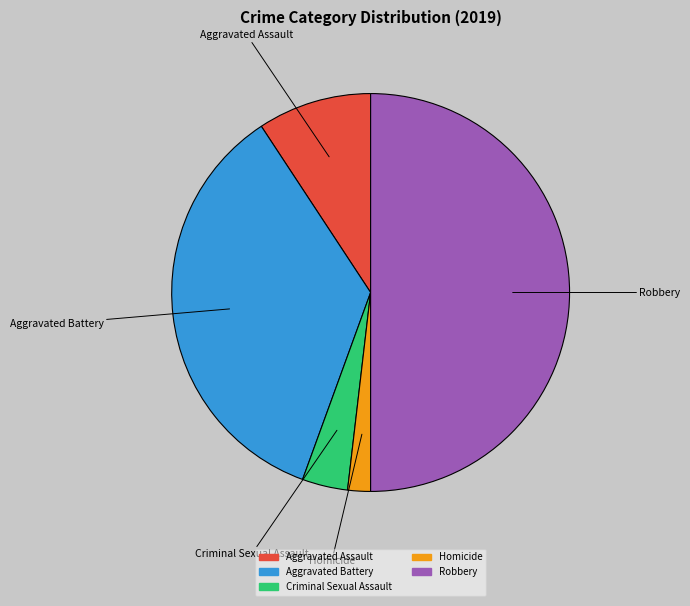

Is the sum of Robbery and Aggravated Battery greater than half?

Yes